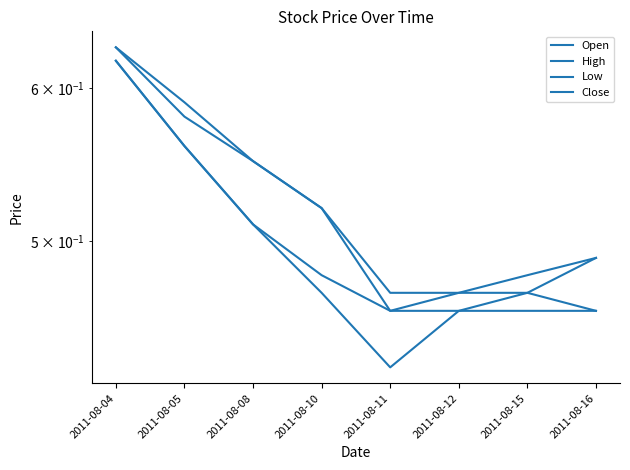

Between 2011-08-16 and 2011-08-12, which is larger?

2011-08-16